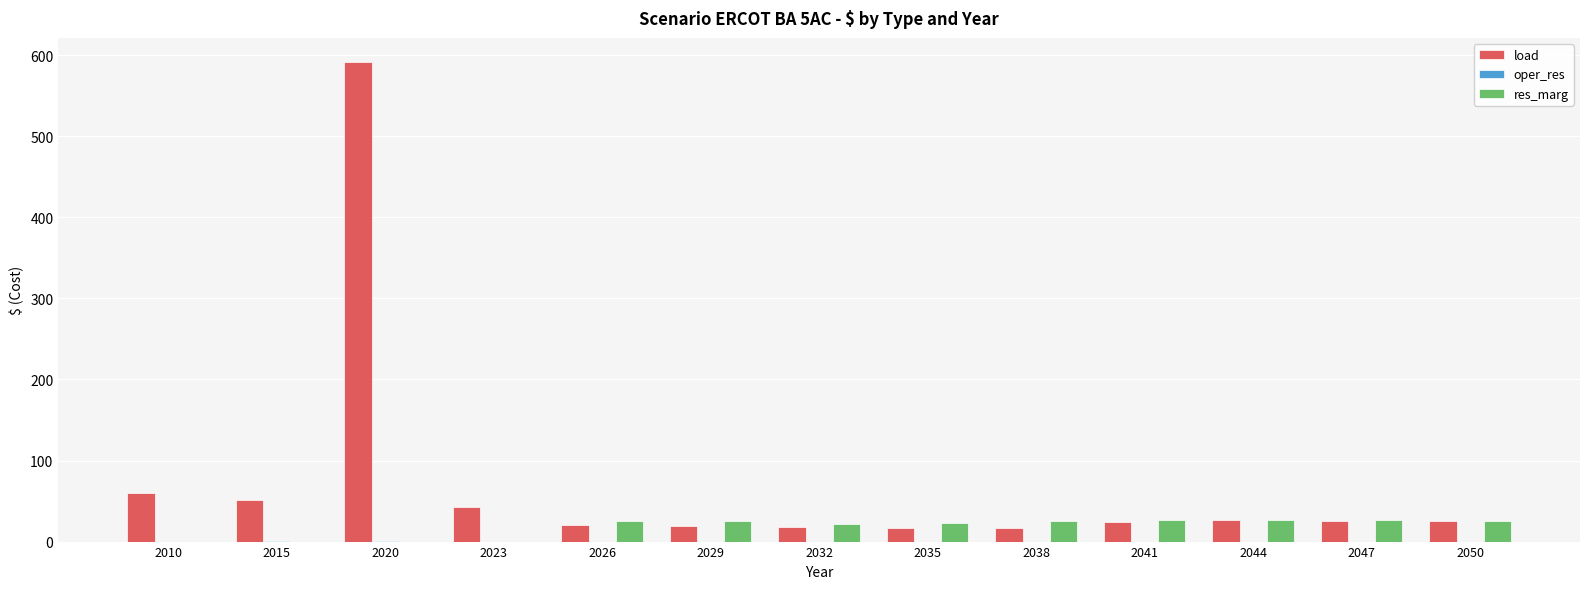

Which category has the highest value across all series?

2020